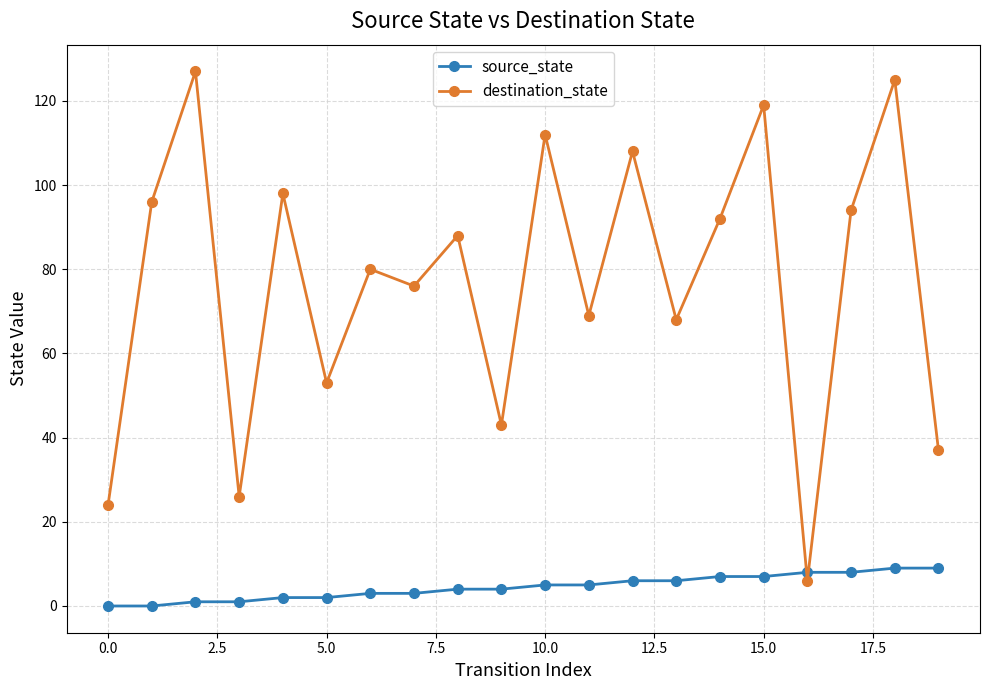

What is the difference between the maximum and minimum values in the destination_state series?

121